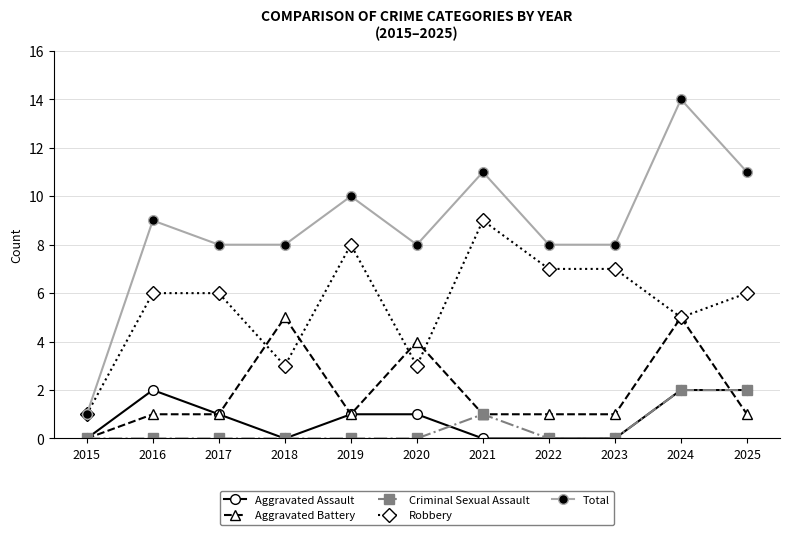

What is the difference between the maximum and minimum values in the Aggravated Assault series?

2